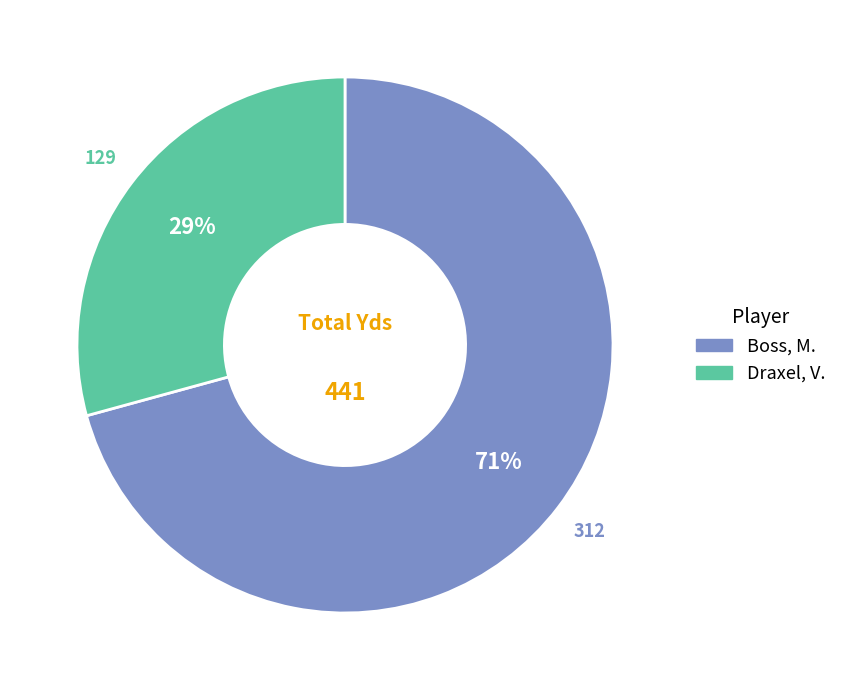

What percentage is the Boss, M. slice, to the nearest percent?

71%